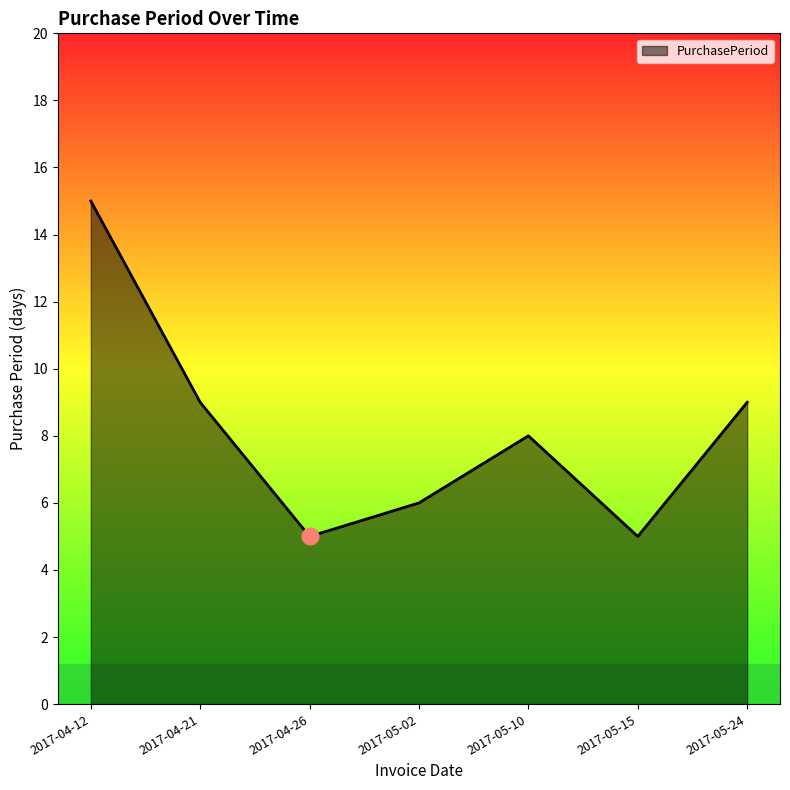

What is the average value?

8